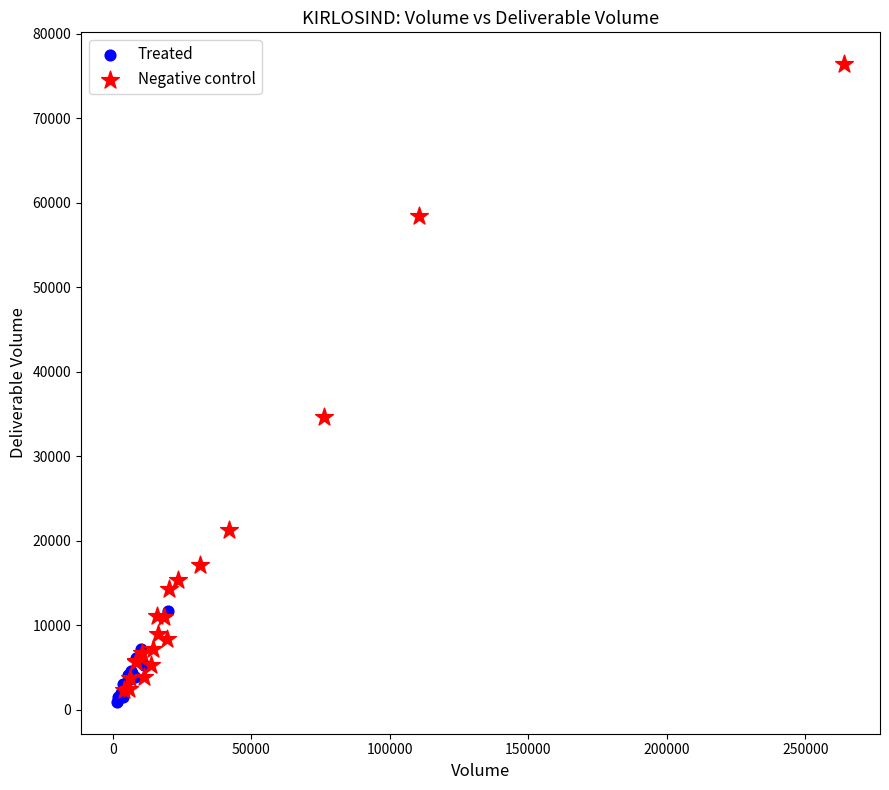

What are all the series names shown in the legend?

Treated, Negative control